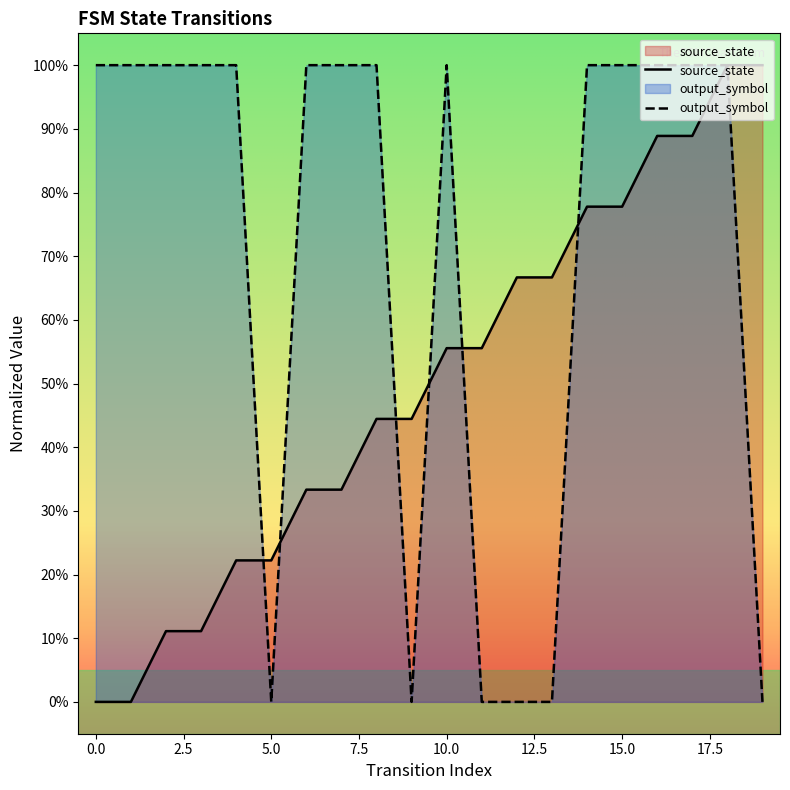

The output_symbol series shows 1.0 at 18. True or false?

True